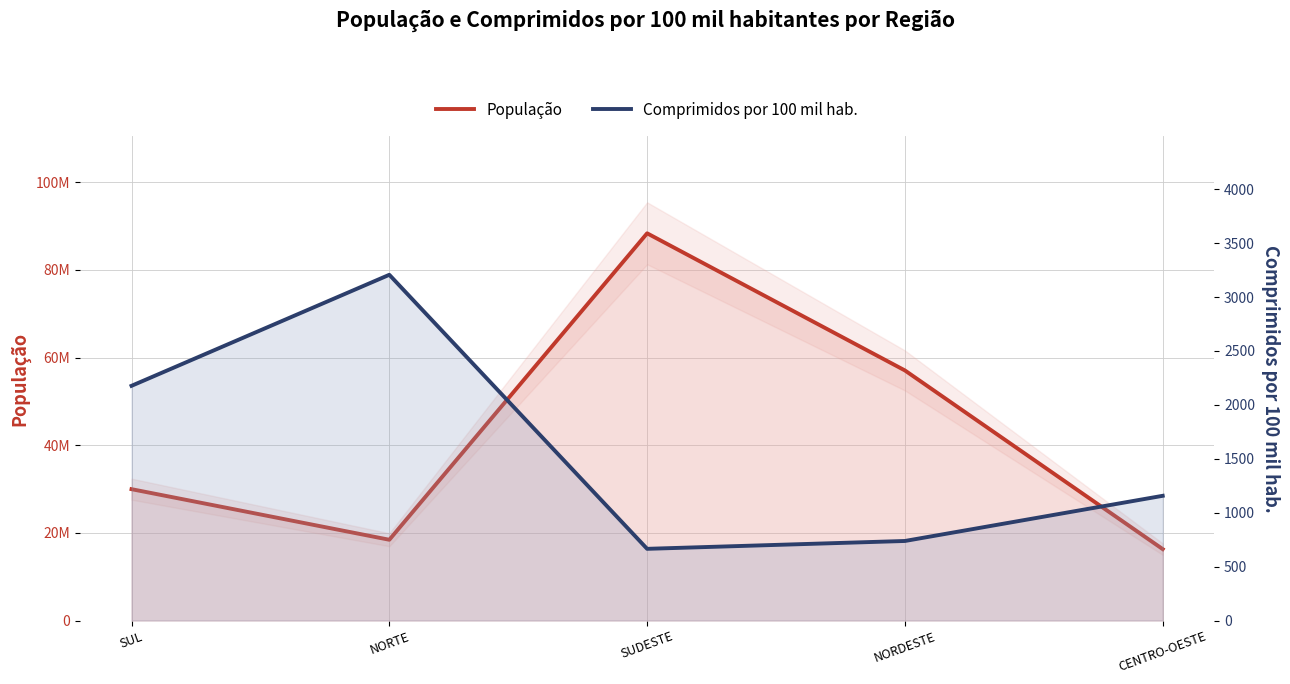

Does the chart display data point markers on the line(s)?

No